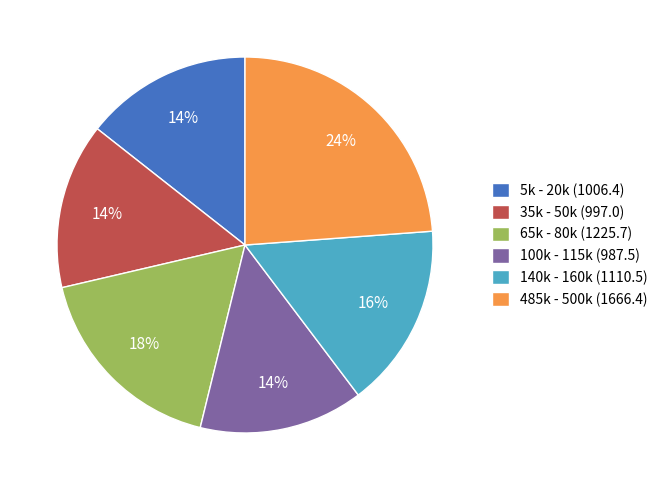

Is there a majority slice in this chart?

No